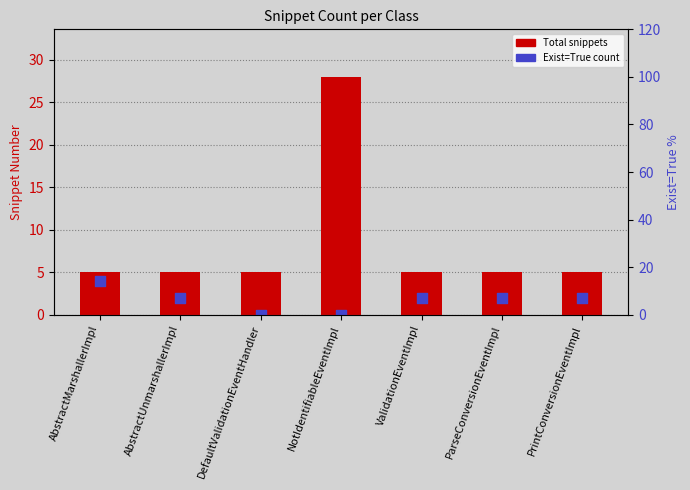

Is the value of Exist=True % at ValidationEventImpl greater than the value of Total Snippets at ValidationEventImpl?

Yes